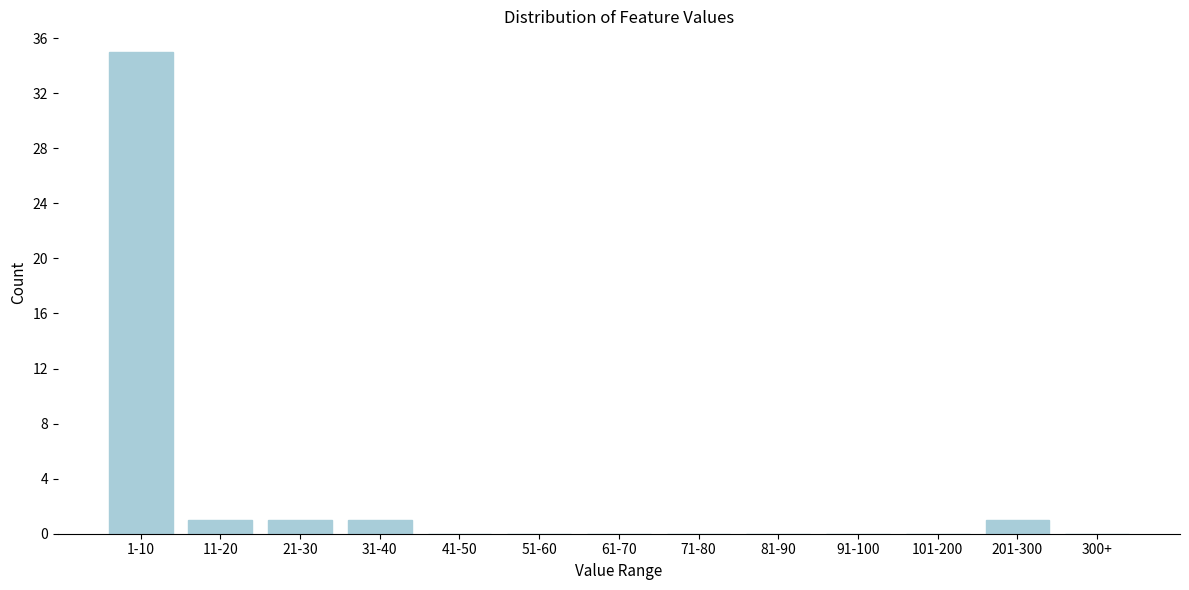

Reading left to right, transcribe all the data shown in this chart.

1-10=35	11-20=1	21-30=1	31-40=1	41-50=0	51-60=0	61-70=0	71-80=0	81-90=0	91-100=0	101-200=0	201-300=1	300+=0